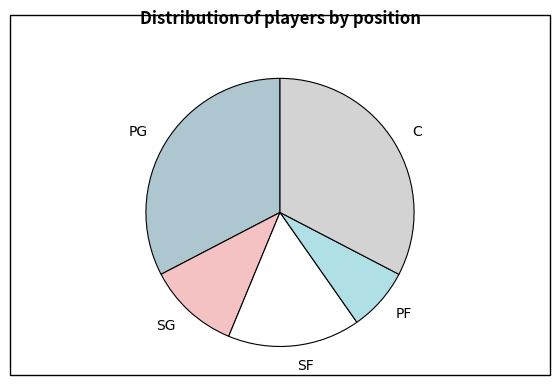

The SG slice represents 1% of the pie. True or false?

False